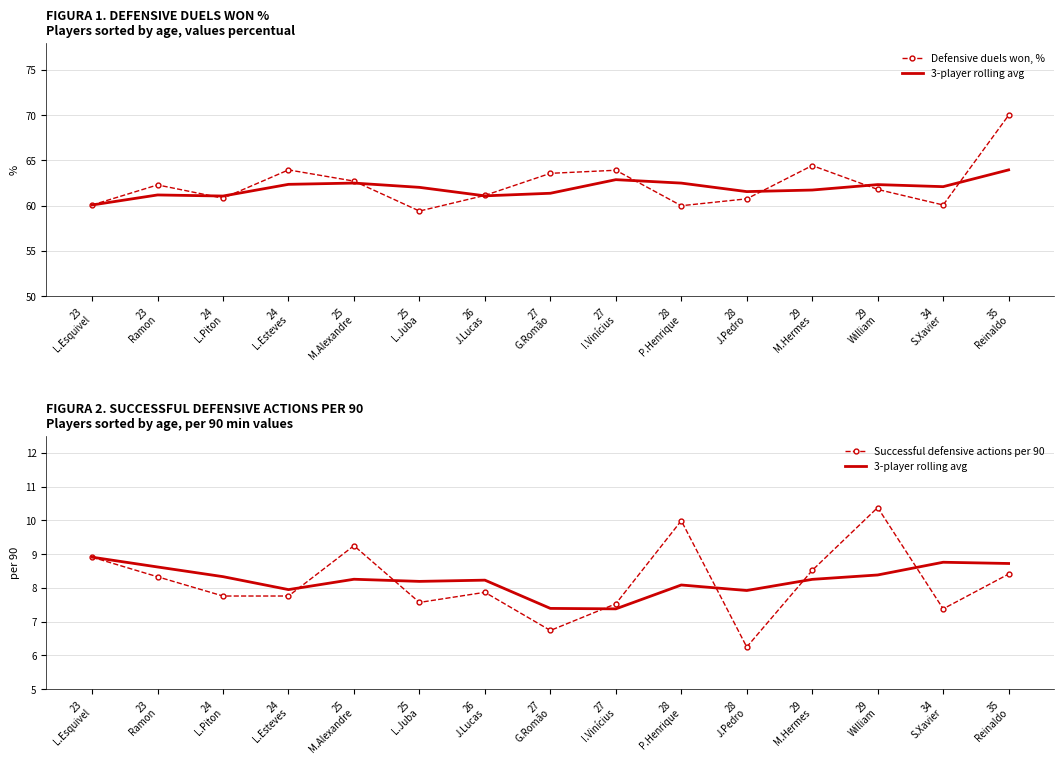

At which label does Successful defensive actions per 90 first exceed 7?

23
L.Esquivel